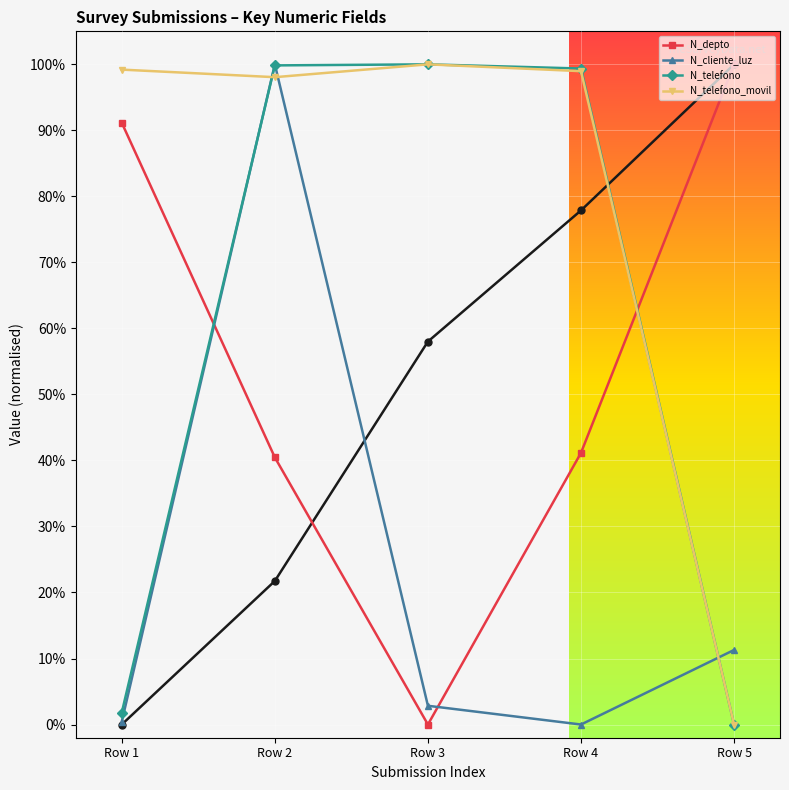

What is the highest value of the N_telefono series?

1.0